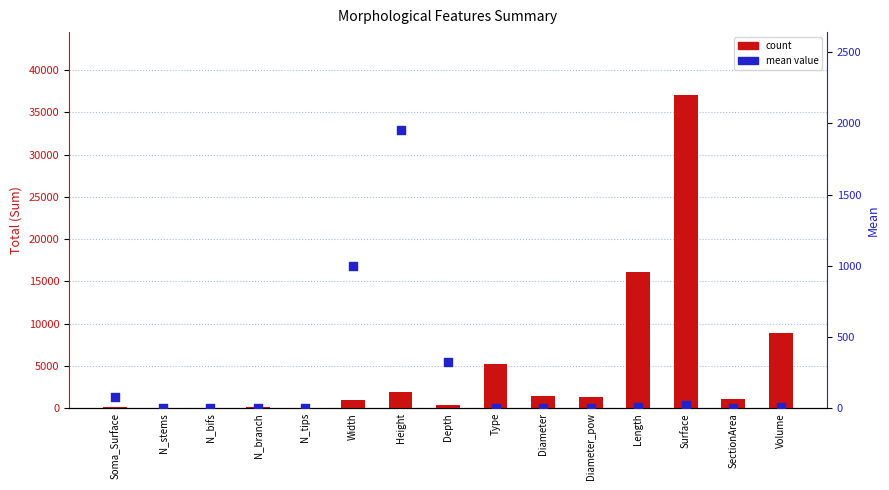

Which series has the largest Y range (max minus min)?

count